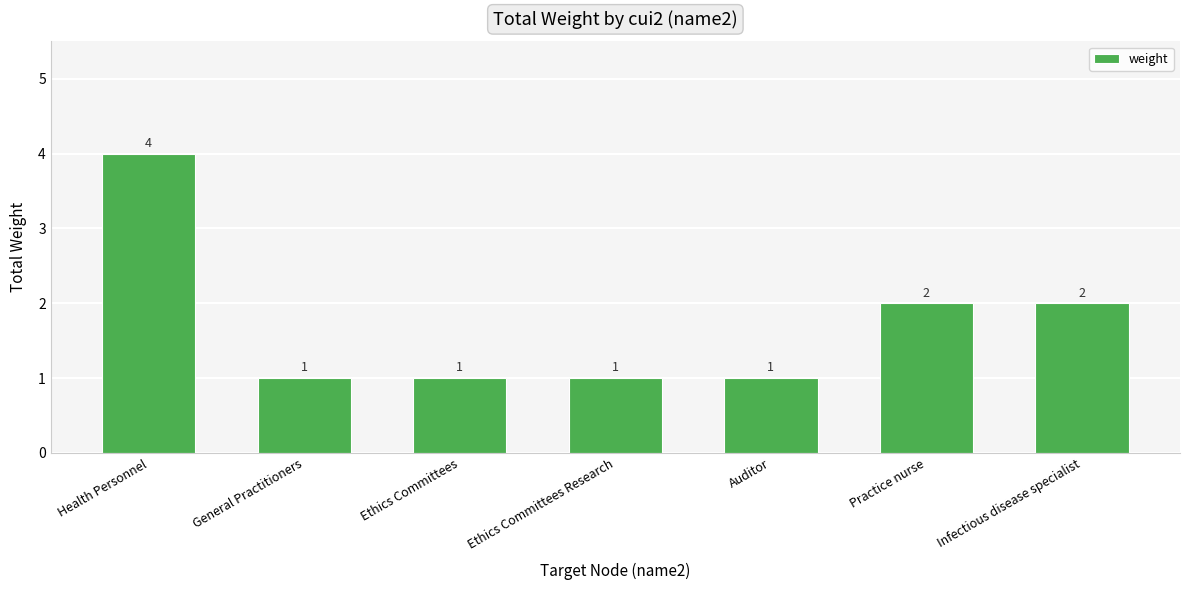

How many distinct data groups are displayed?

1